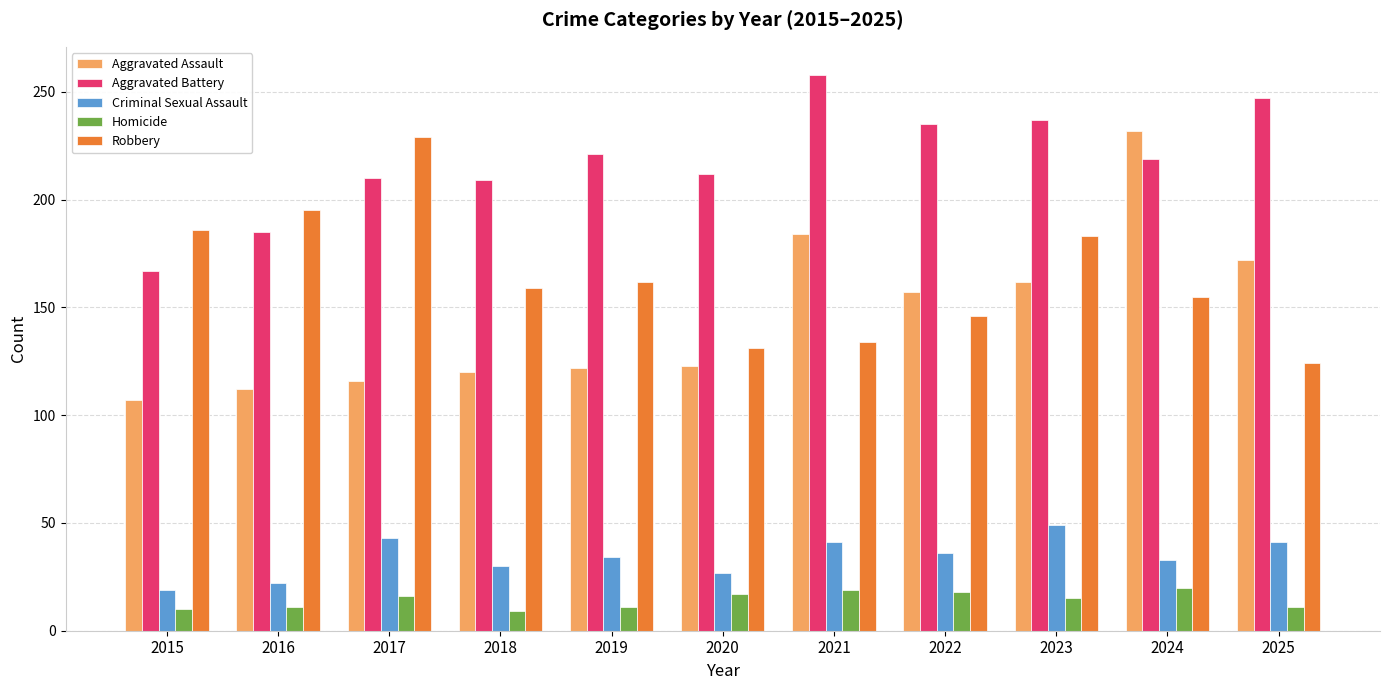

Count the number of categories in the chart.

11